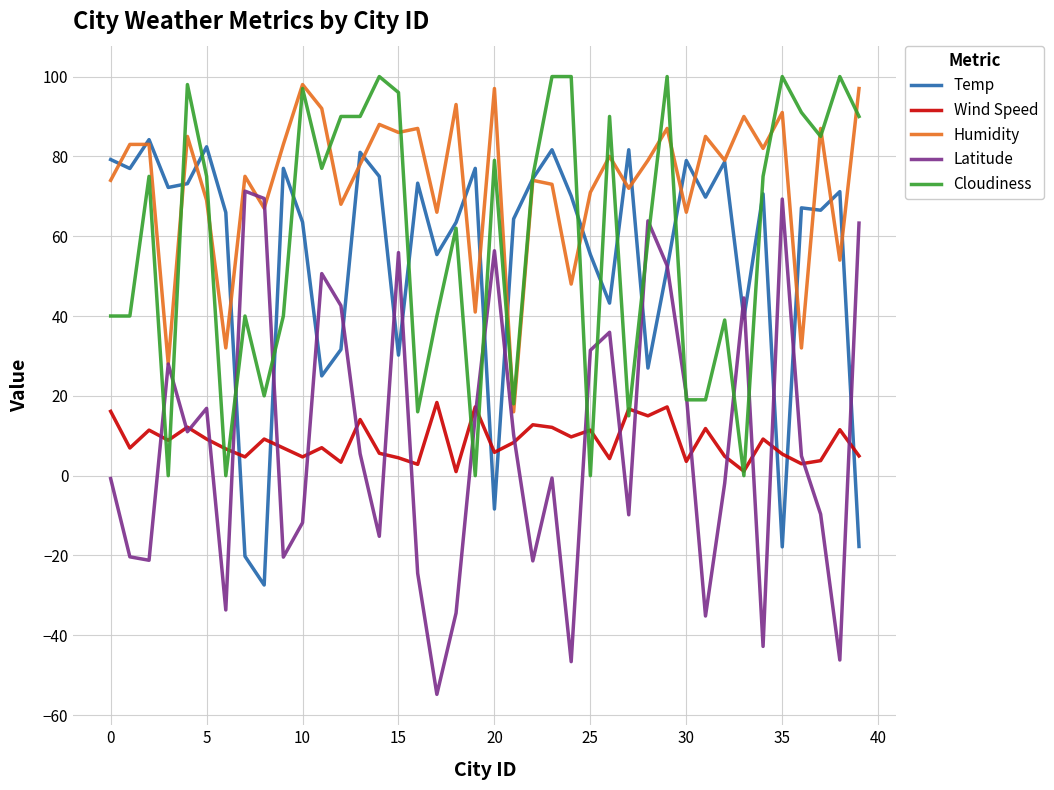

Which series has the largest range (max minus min)?

Latitude